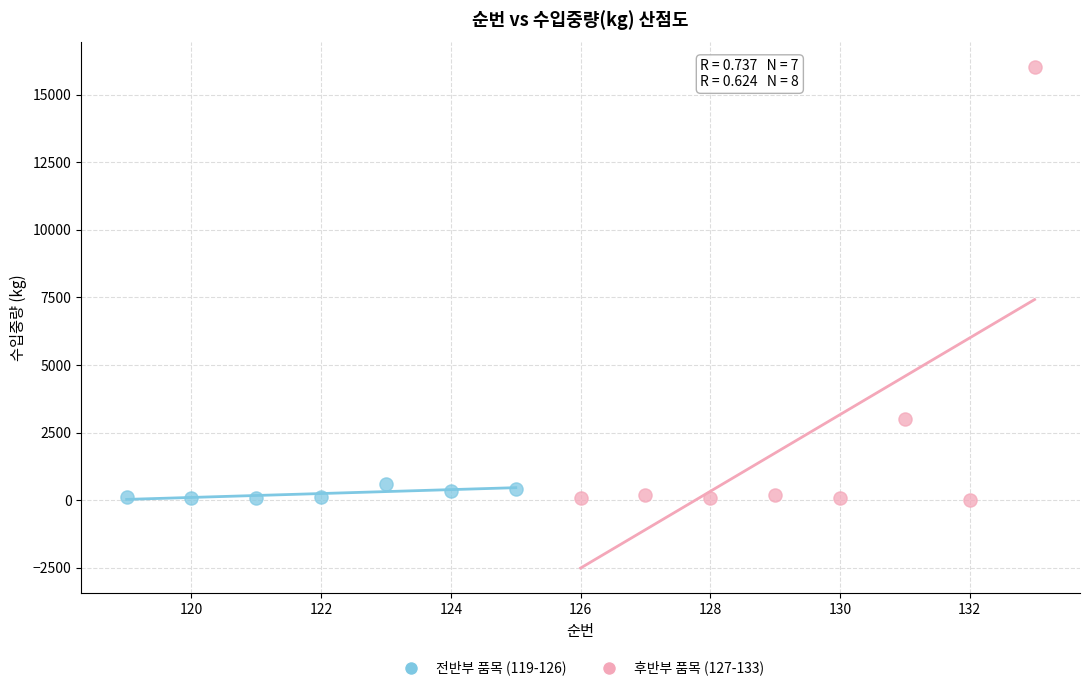

Which series has the largest Y range (max minus min)?

후반부 품목 (127-133)